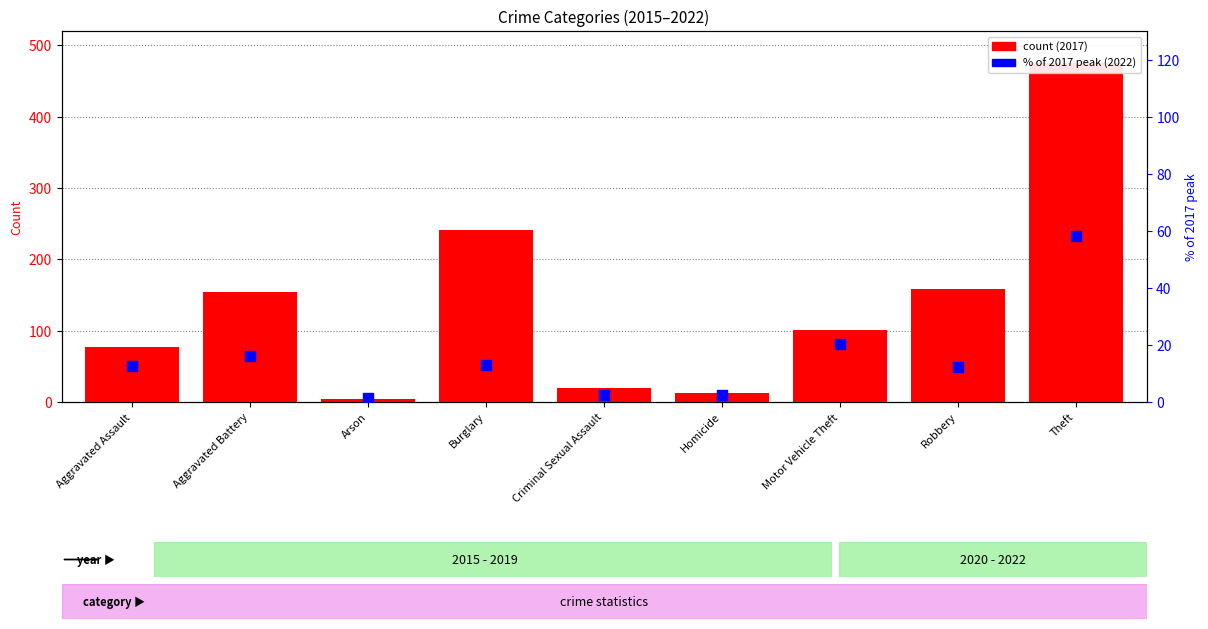

Between Aggravated Battery and Robbery, which is larger?

Aggravated Battery